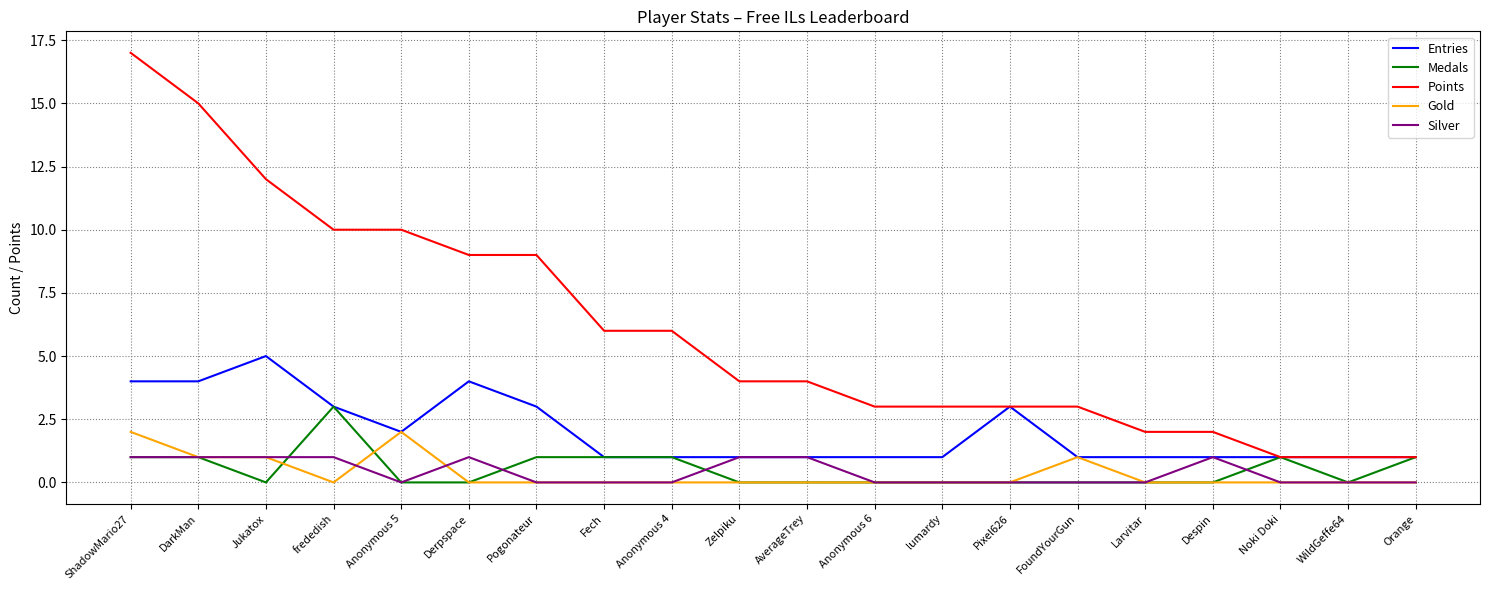

List the series in order of their peak value, lowest first.

Silver, Gold, Medals, Entries, Points